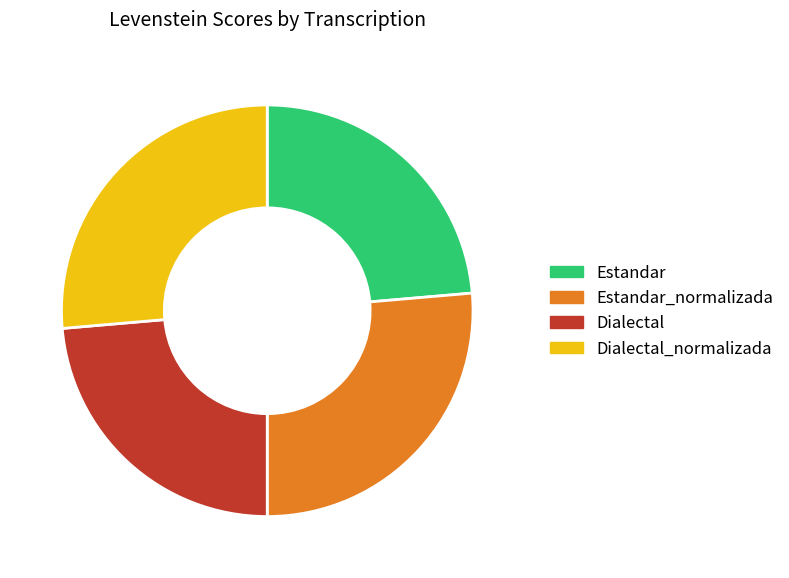

Is Estandar the majority of the pie?

No